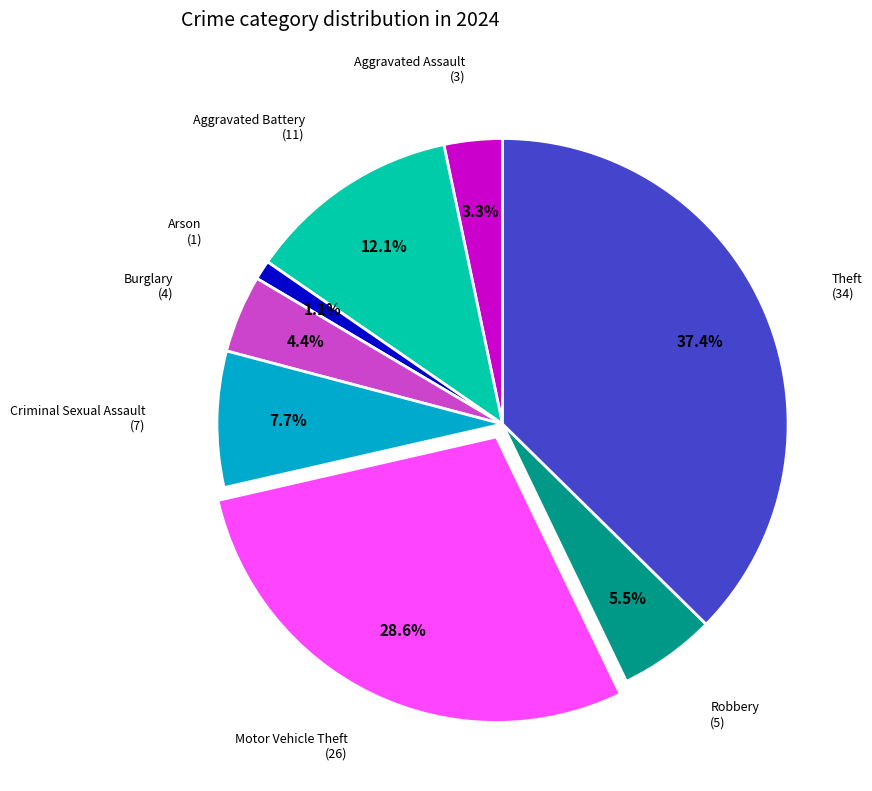

Is there any slice that represents more than half of the pie?

No